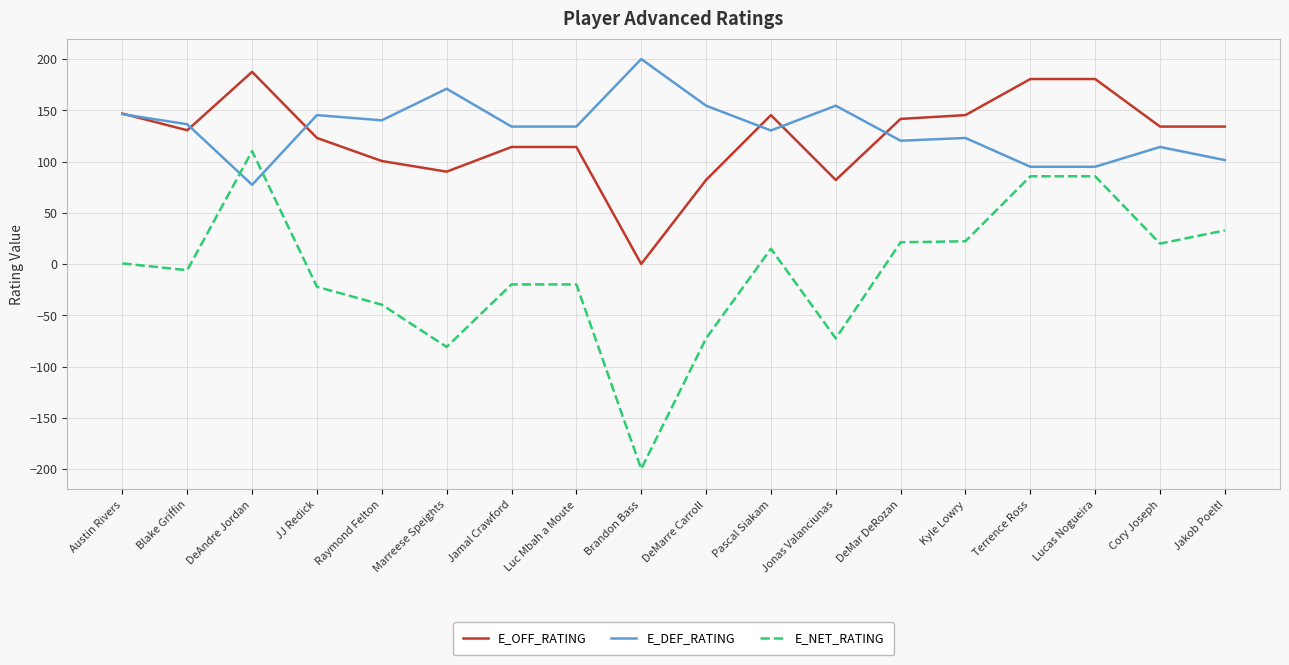

What is the maximum value for E_DEF_RATING?

200.0